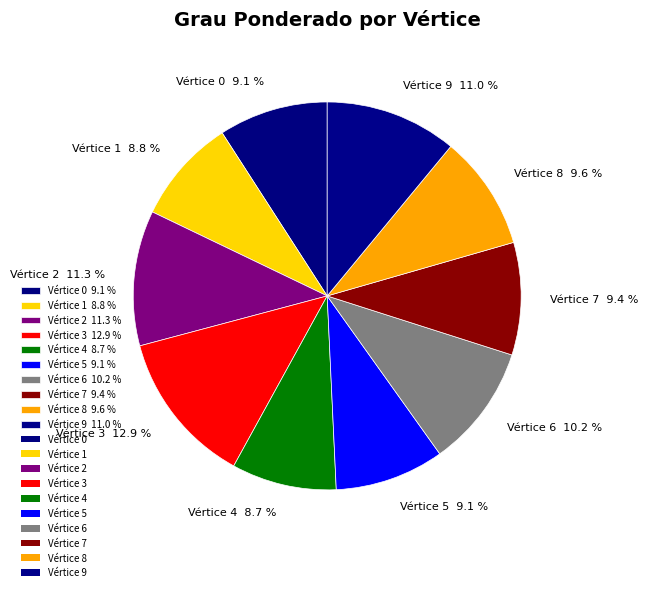

To the nearest percent, what is the average slice percentage?

10%